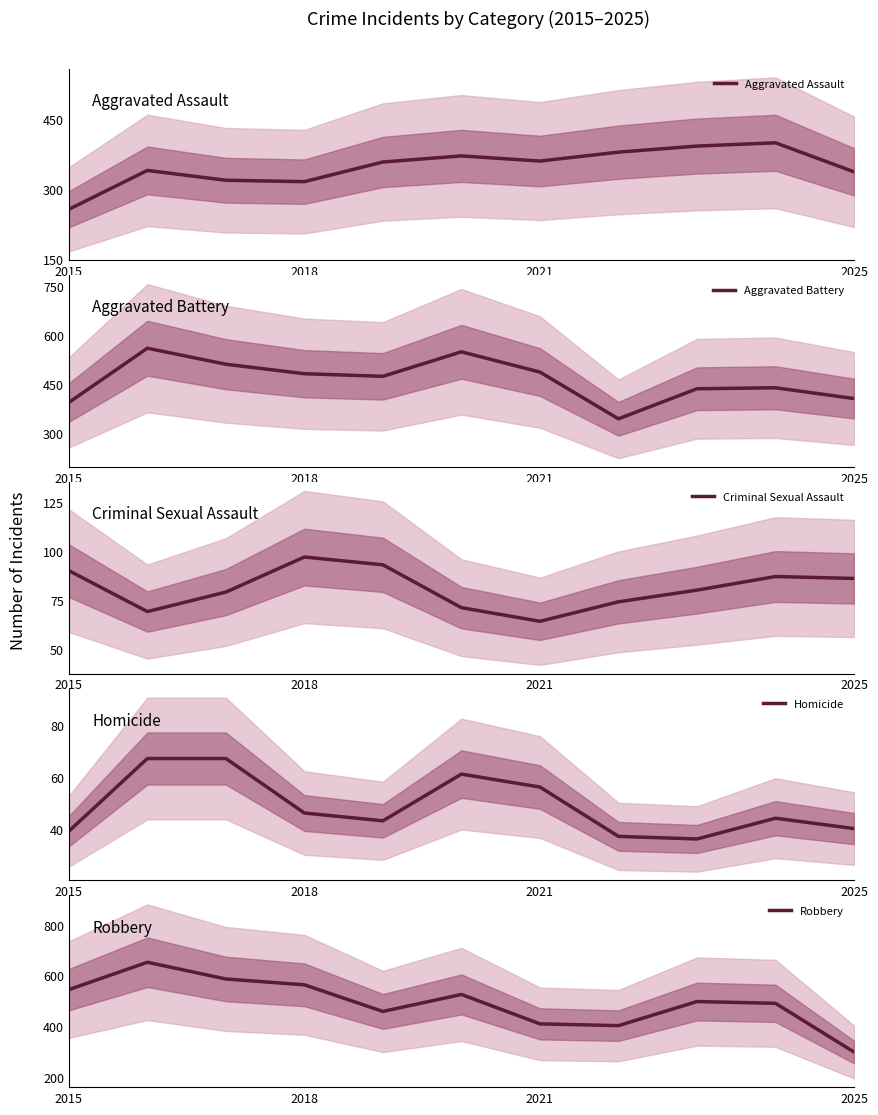

List the series in order of their peak value, lowest first.

Homicide, Criminal Sexual Assault, Aggravated Assault, Aggravated Battery, Robbery